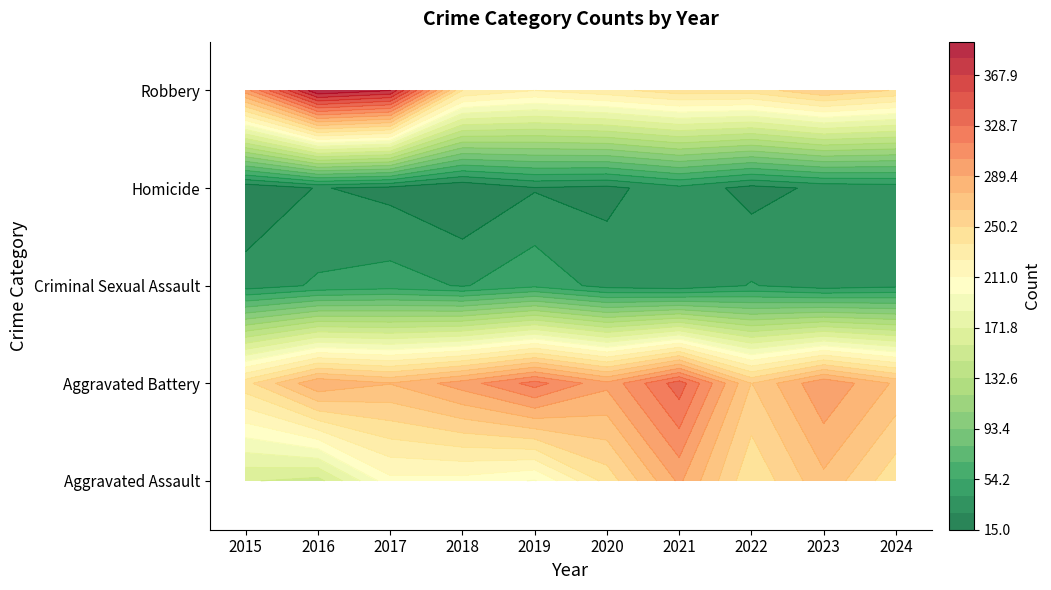

What is the greatest value displayed?

394